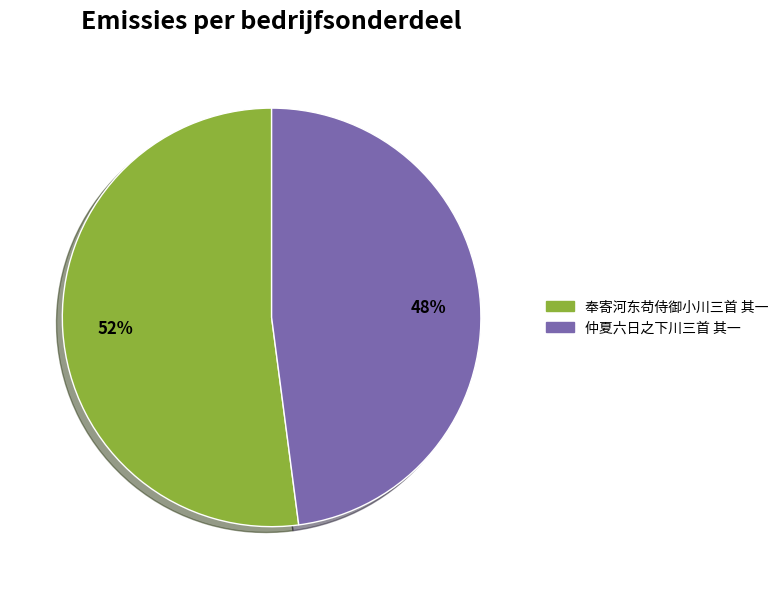

To the nearest percent, what is the difference between the largest and smallest slice percentages?

4%